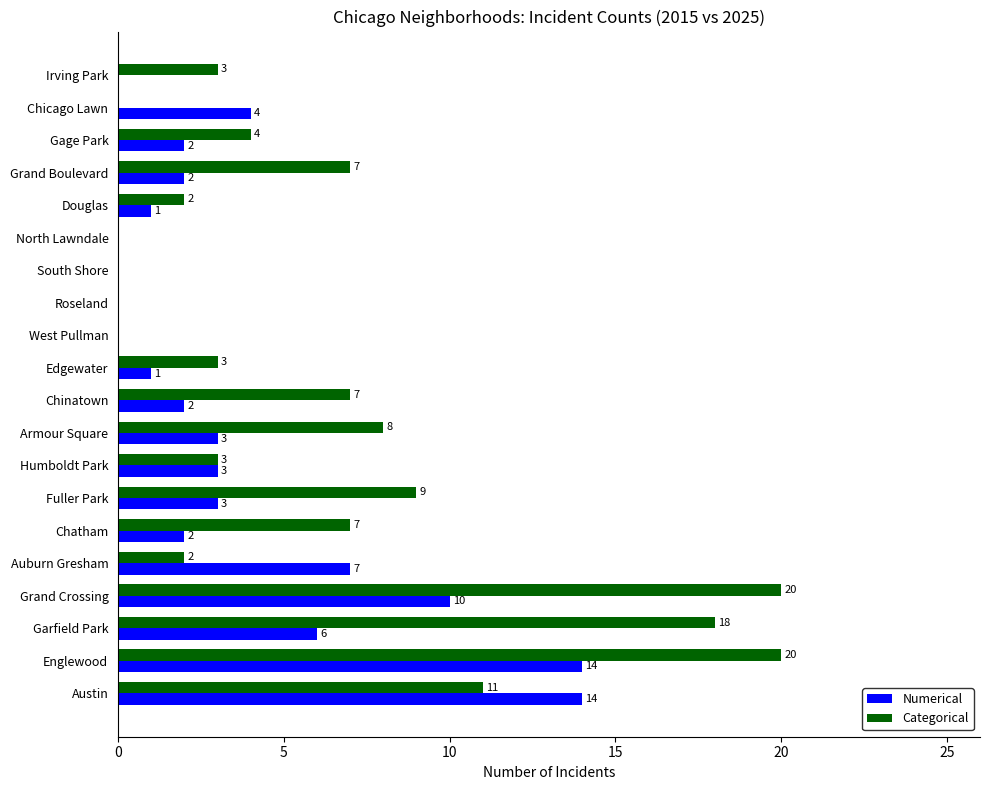

What is the maximum value shown in the chart?

20